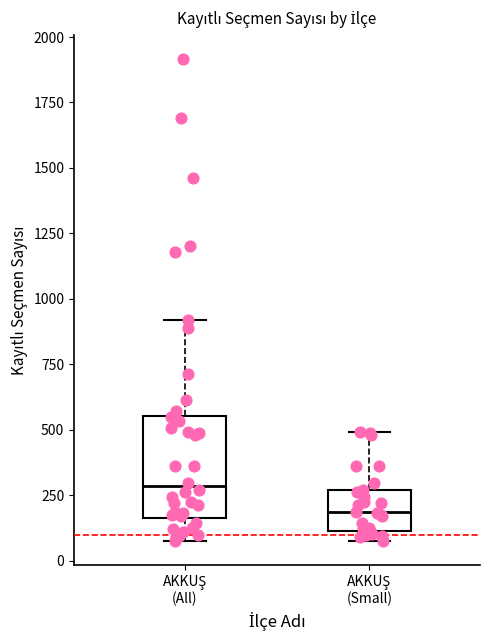

Reading left to right, transcribe this box plot: for each box, give where its median line is, the range the box spans, and where its two whiskers end, as read against the y-axis. The values are not printed on the chart, so give them approximately, as read against the axis.

AKKUŞ (All): median 300, box 150 to 550, whiskers 100 to 900
AKKUŞ (Small): median 200, box 100 to 250, whiskers 100 (just below the box's lower edge) to 500